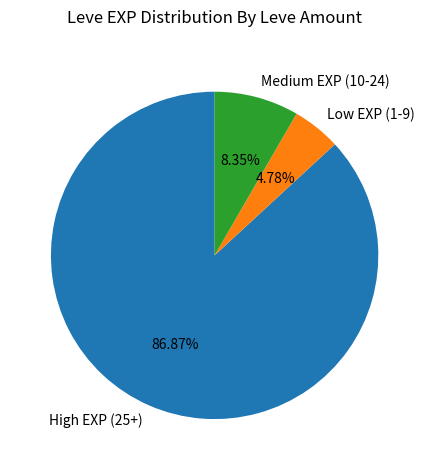

How many slices are in this pie chart?

3